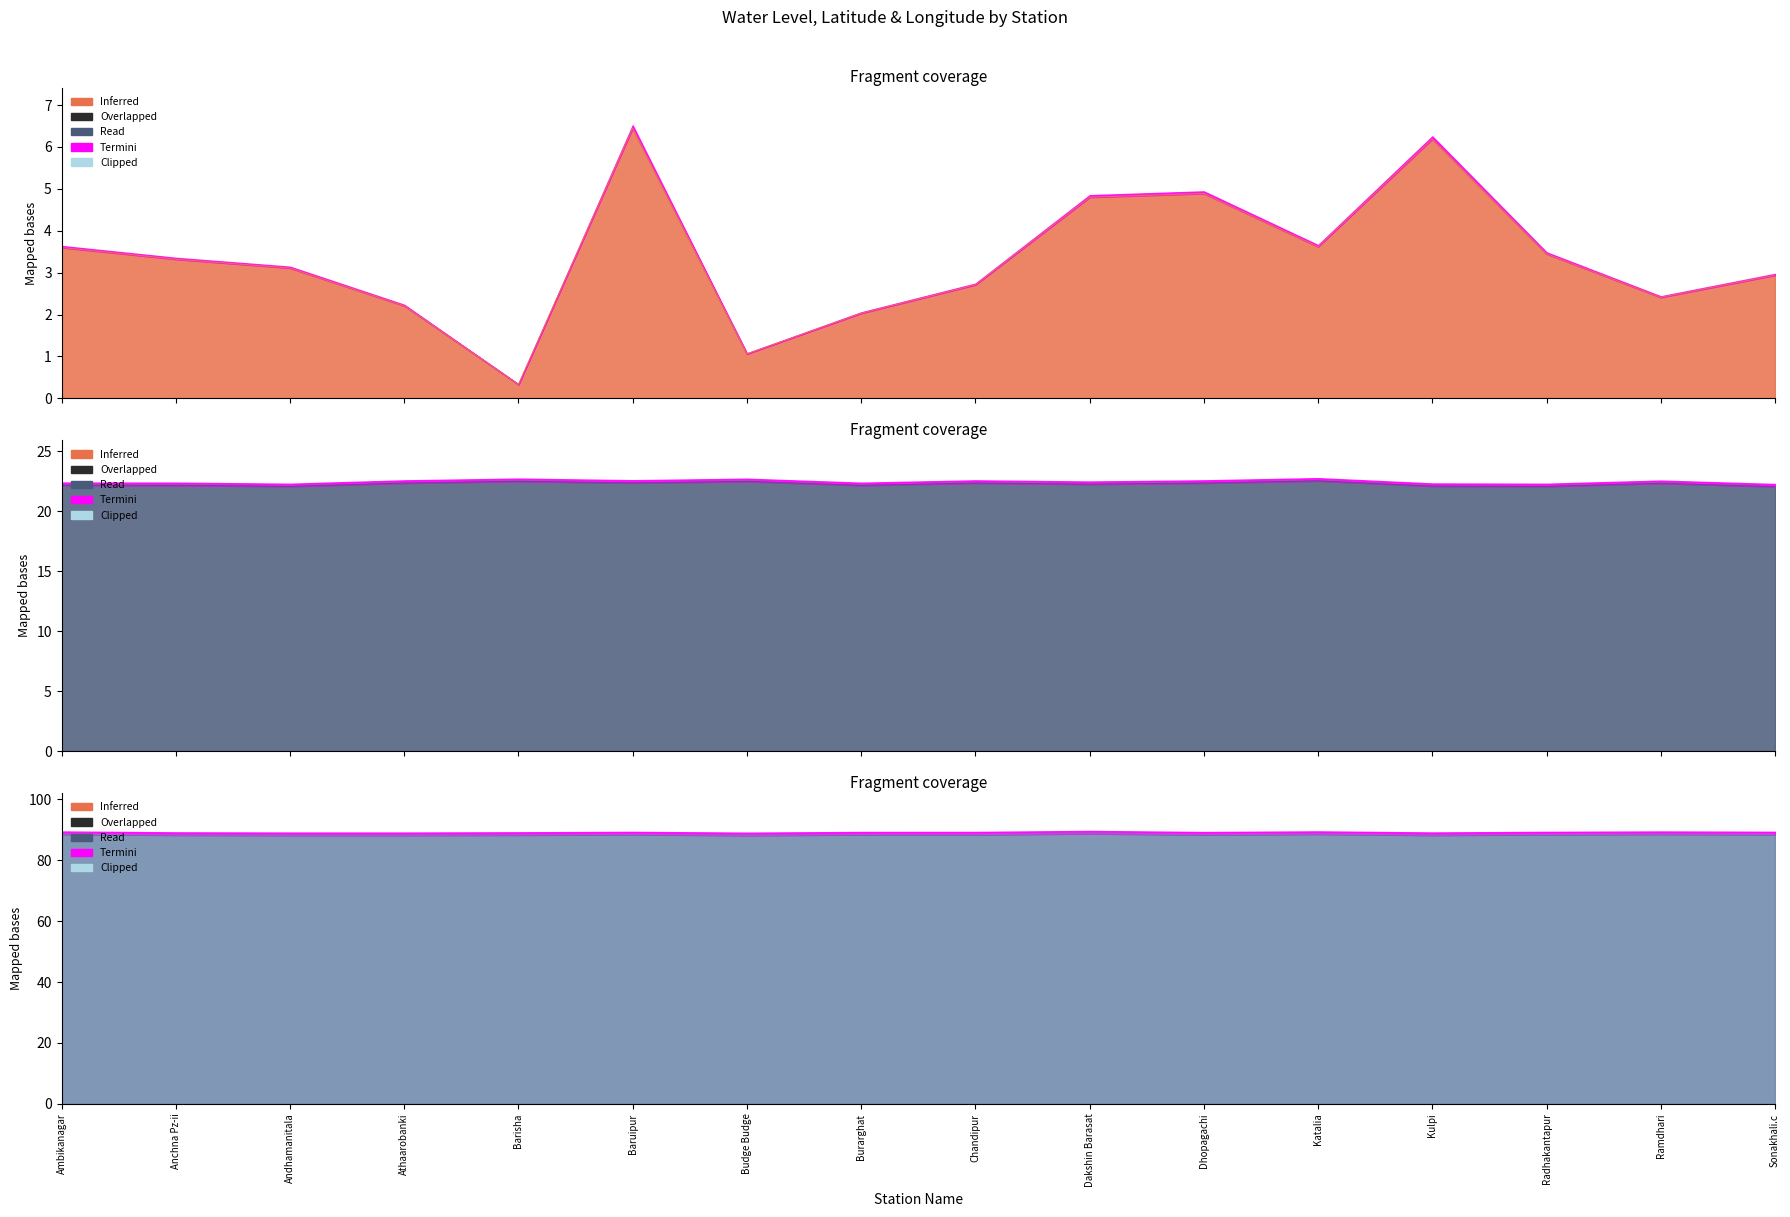

Reading left to right, extract all data points from this chart.

water_level (in m): Ambikanagar=3.6	Anchna Pz-ii=3.3	Andhamanitala=3.1	Athaarobanki=2.2	Barisha=0.3	Baruipur=6.5	Budge Budge=1.1	Burarghat=2.0	Chandipur=2.7	Dakshin Barasat=4.8	Dhopagachi=4.9	Katalia=3.6	Kulpi=6.2	Radhakantapur=3.5	Ramdhari=2.4	Sonakhali.c=2.9
lat: Ambikanagar=22.2	Anchna Pz-ii=22.2	Andhamanitala=22.1	Athaarobanki=22.3	Barisha=22.5	Baruipur=22.4	Budge Budge=22.5	Burarghat=22.2	Chandipur=22.3	Dakshin Barasat=22.2	Dhopagachi=22.3	Katalia=22.5	Kulpi=22.1	Radhakantapur=22.1	Ramdhari=22.3	Sonakhali.c=22.0
long: Ambikanagar=88.6	Anchna Pz-ii=88.3	Andhamanitala=88.2	Athaarobanki=88.2	Barisha=88.3	Baruipur=88.5	Budge Budge=88.2	Burarghat=88.4	Chandipur=88.4	Dakshin Barasat=88.8	Dhopagachi=88.4	Katalia=88.6	Kulpi=88.3	Radhakantapur=88.5	Ramdhari=88.6	Sonakhali.c=88.5